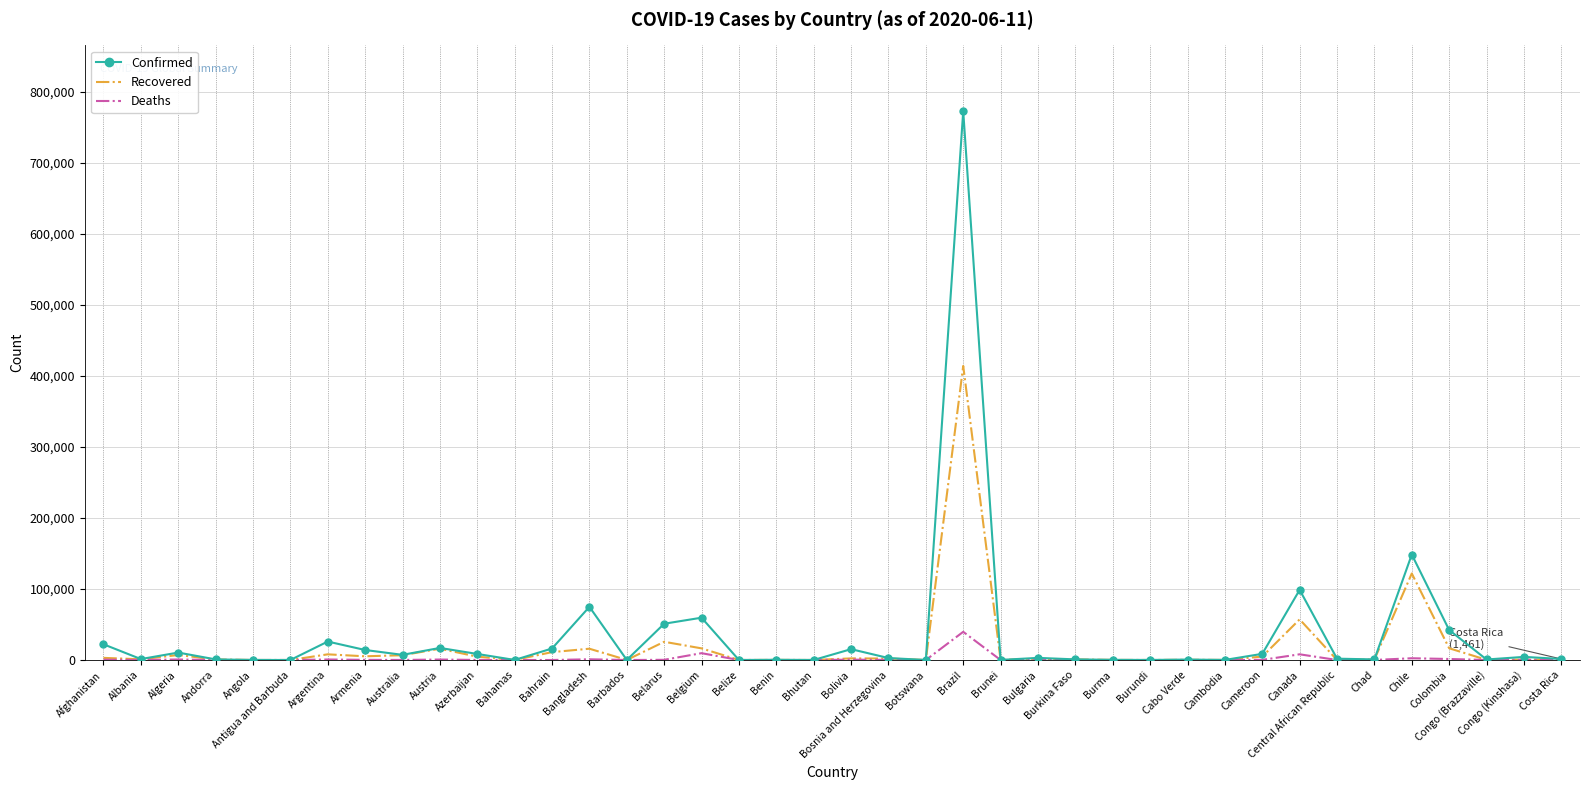

Which series has the widest spread of values?

Confirmed